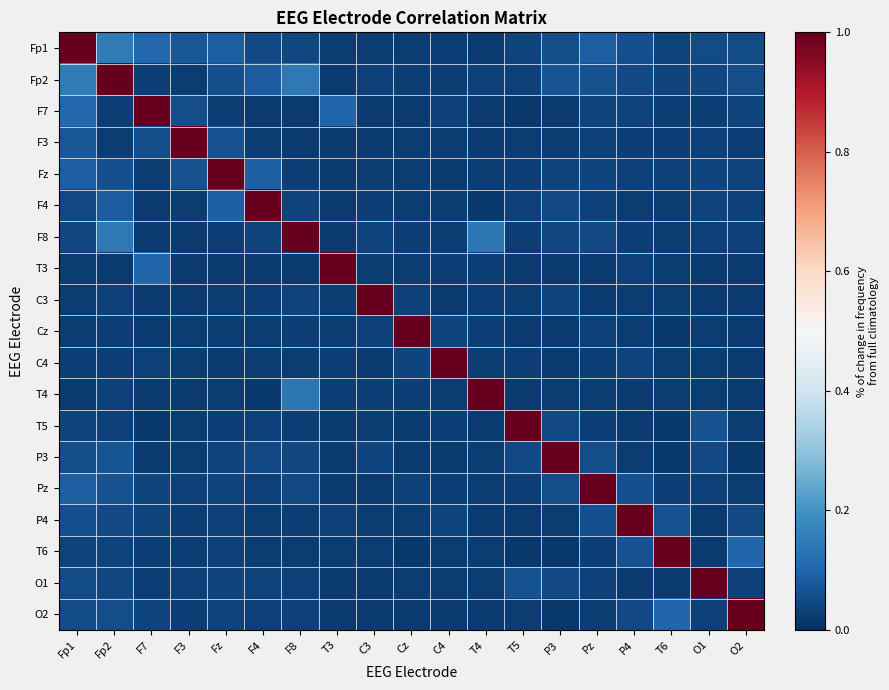

Which category has the highest value across all series?

Fp1